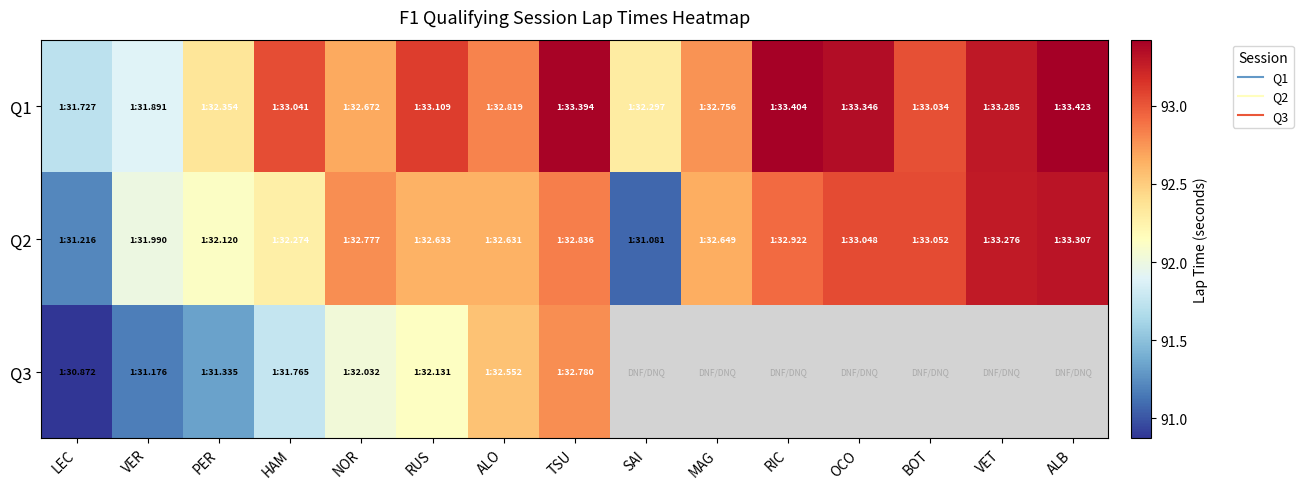

Which label corresponds to the largest value in the chart?

ALB